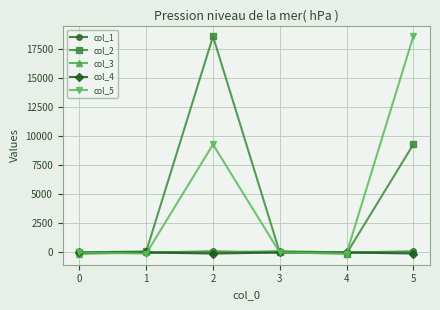

How many values in the col_1 series are below 0?

1